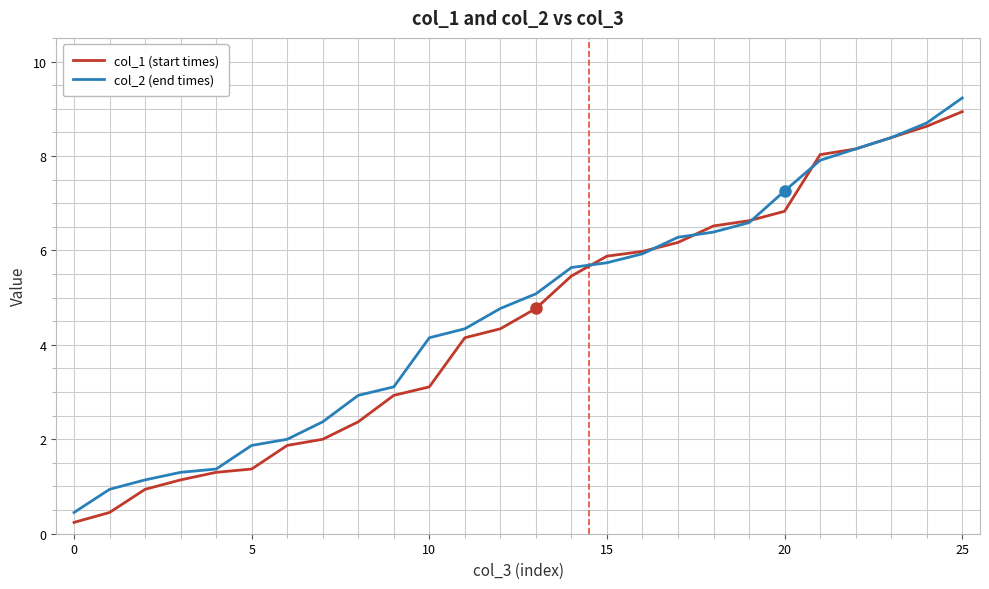

What are all the series names shown in the legend?

col_1 (start times), col_2 (end times)